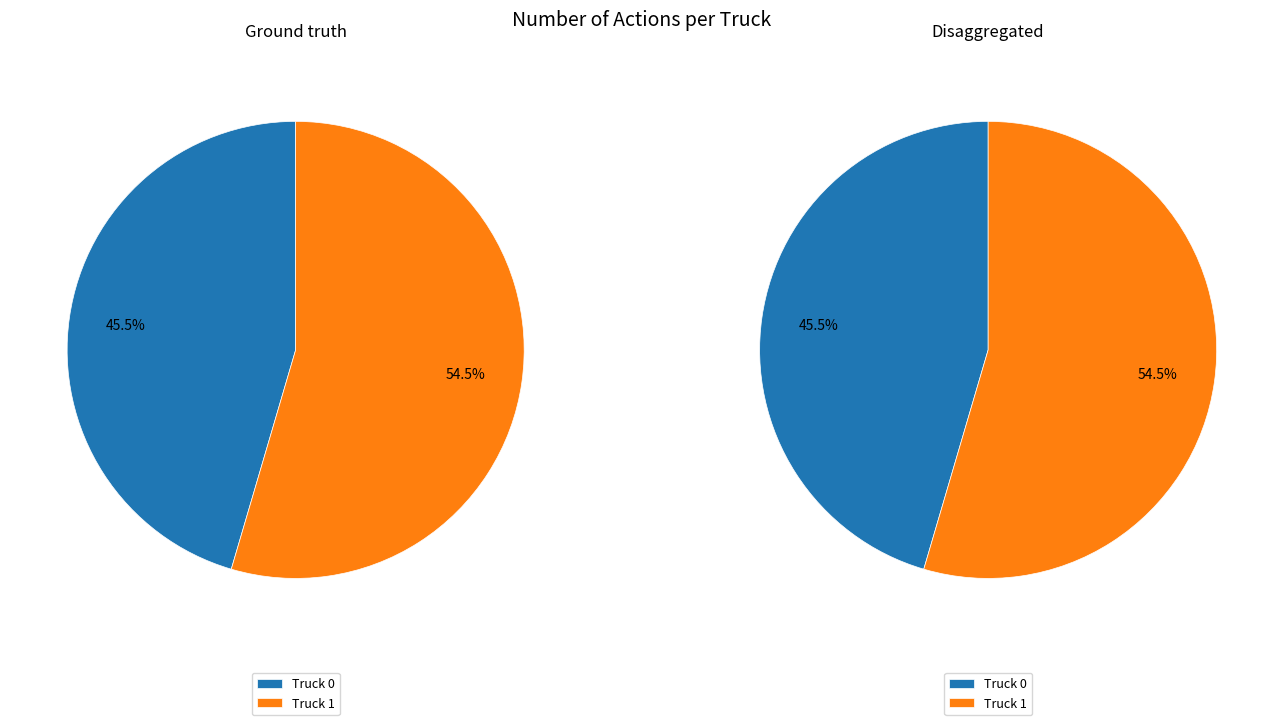

Which category accounts for the majority?

Truck 1